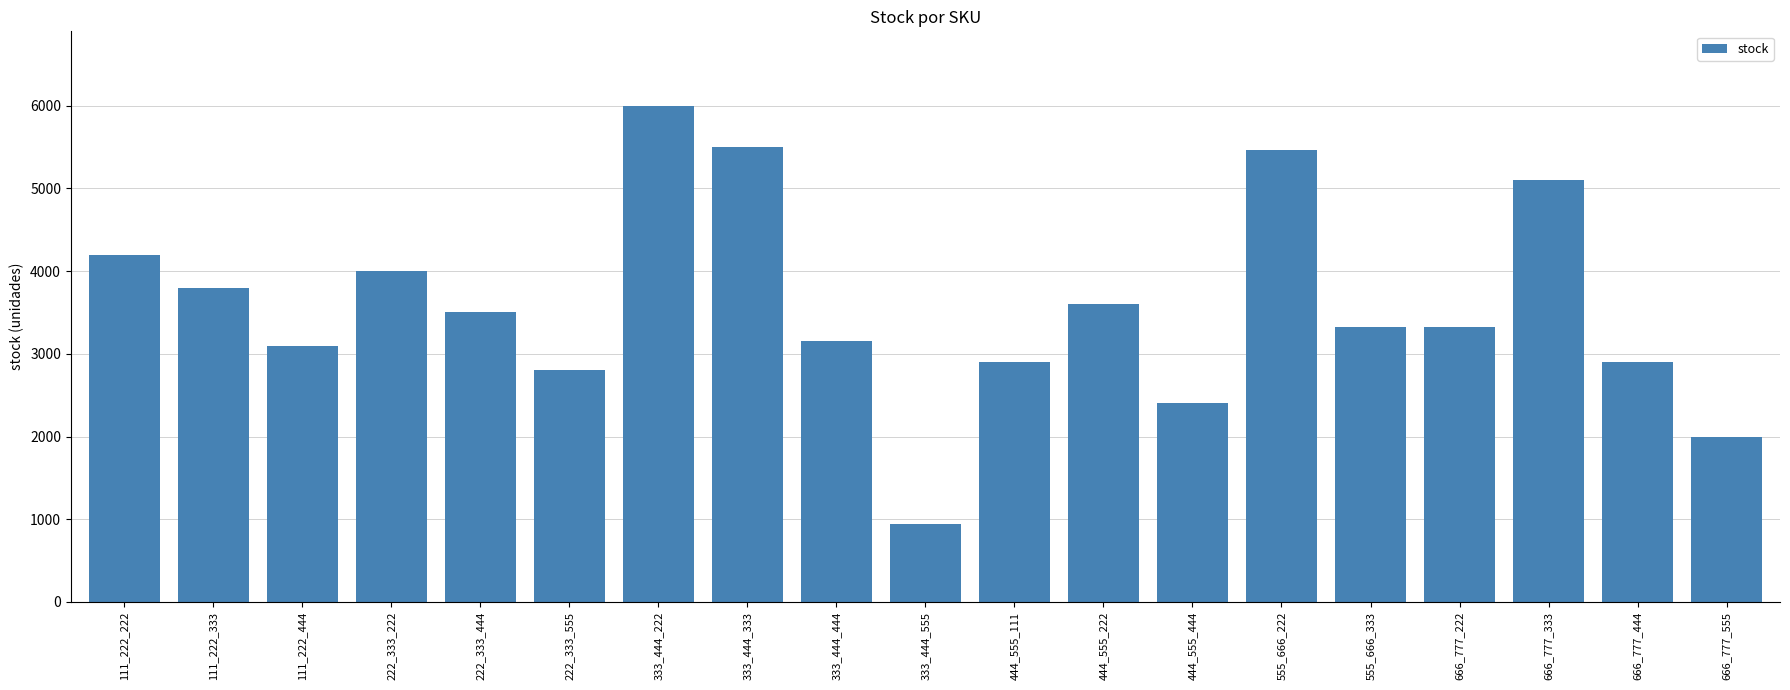

What is the maximum value shown in the chart?

6000